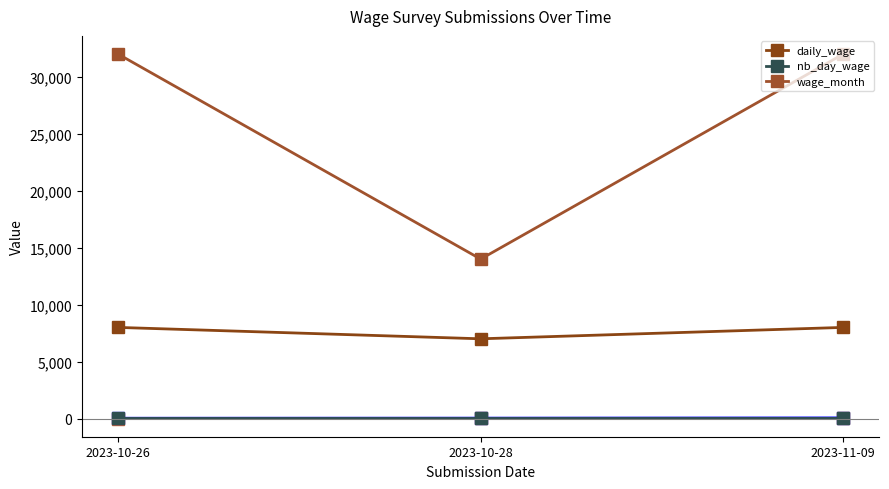

What is the sum of all daily_wage values?

23000